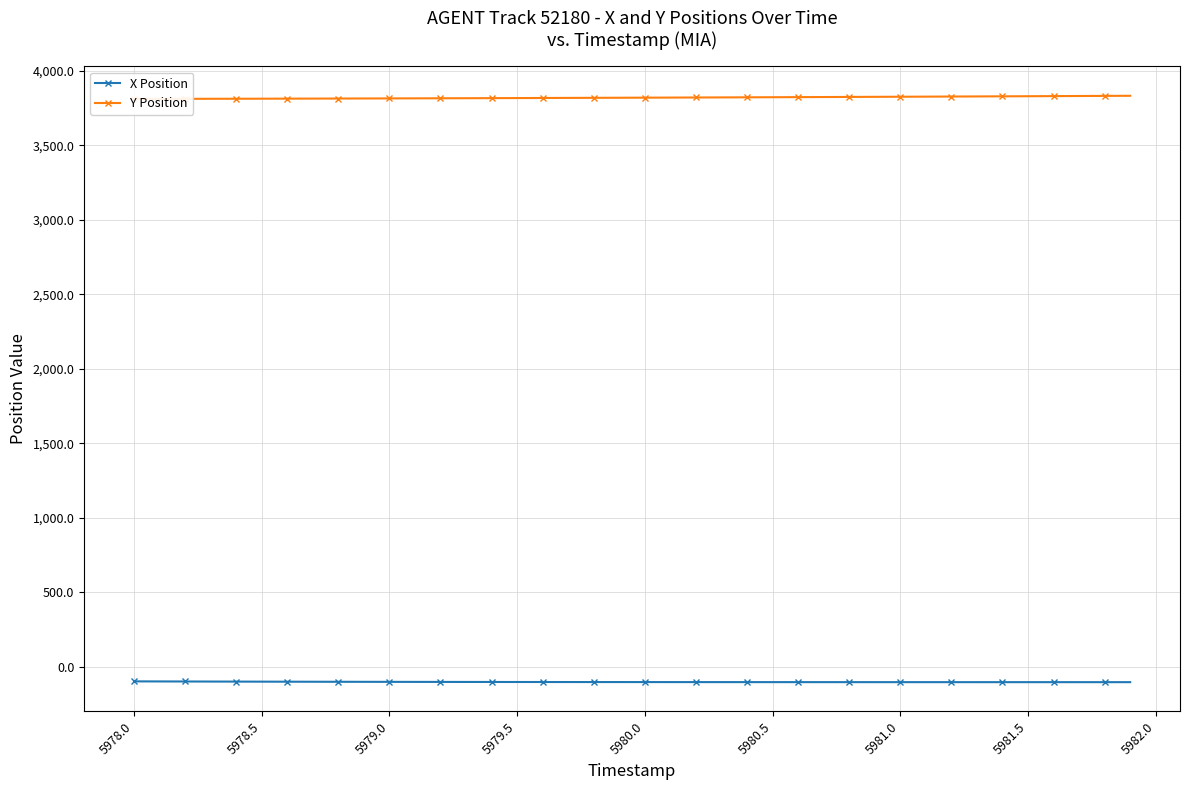

How many data points in X Position are less than -101?

27